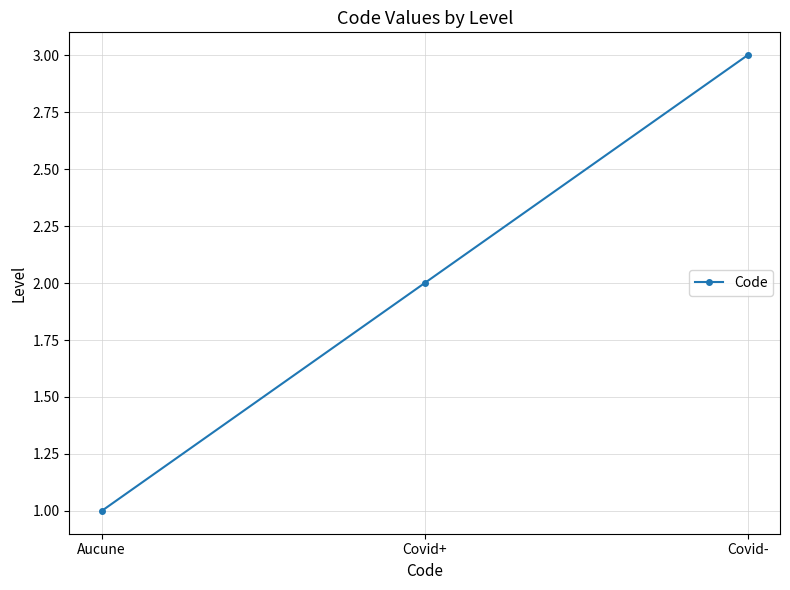

Count the number of data series in this chart.

1